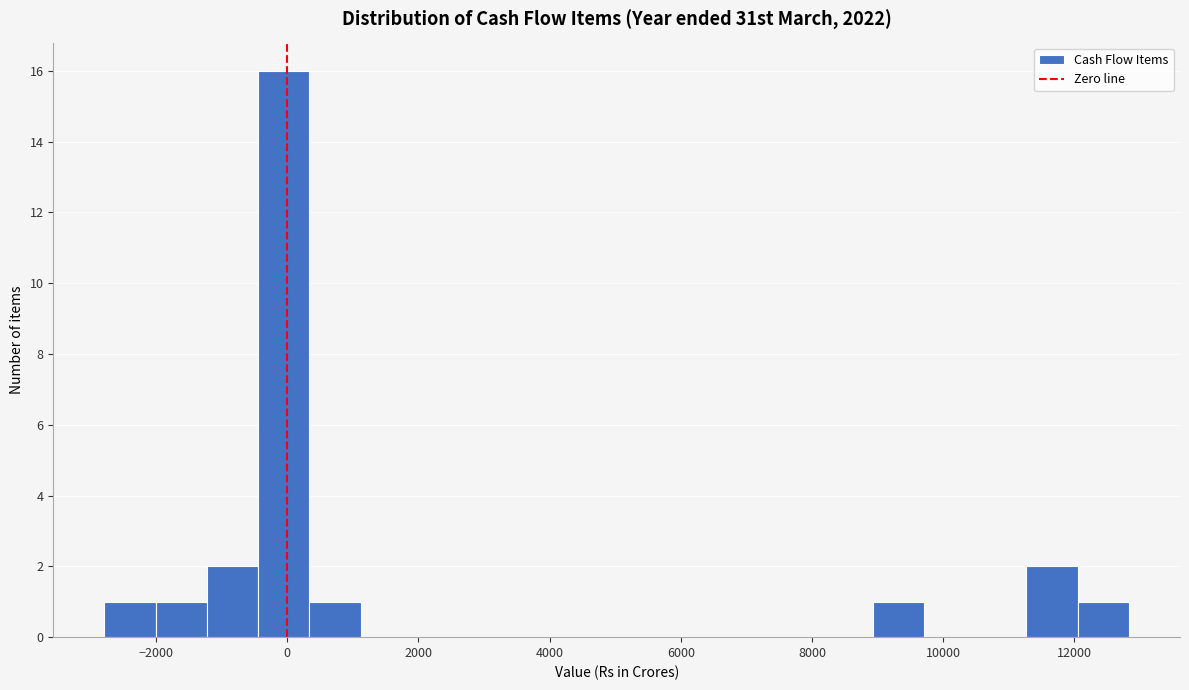

Around what value on the x-axis is the tallest bar? Give the approximate position of its centre, as read against the axis.

0